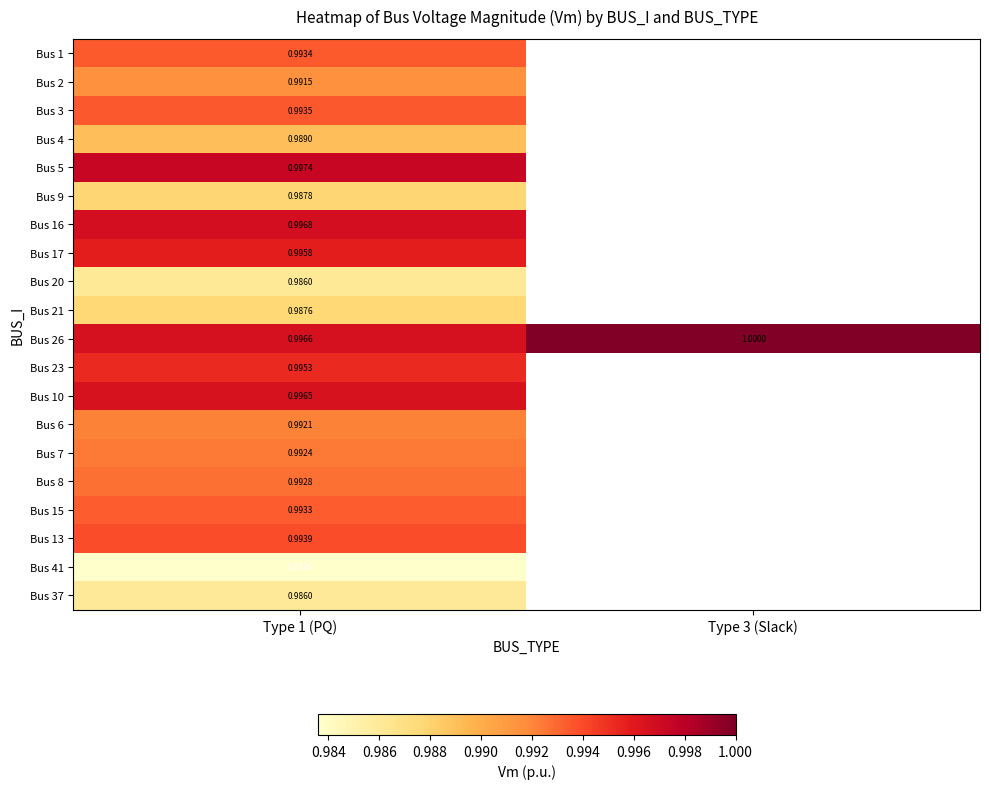

Is the value of Bus 5 at Type 1 (PQ) greater than the value of Bus 3 at Type 1 (PQ)?

Yes